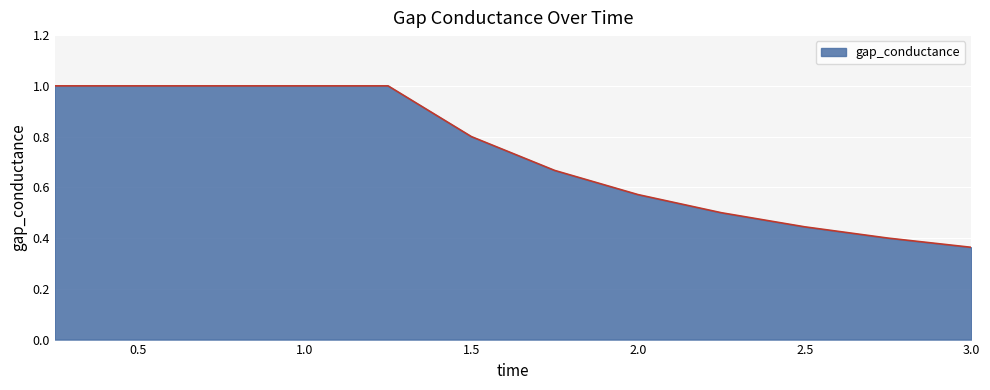

What is the maximum value shown in the chart?

1.0